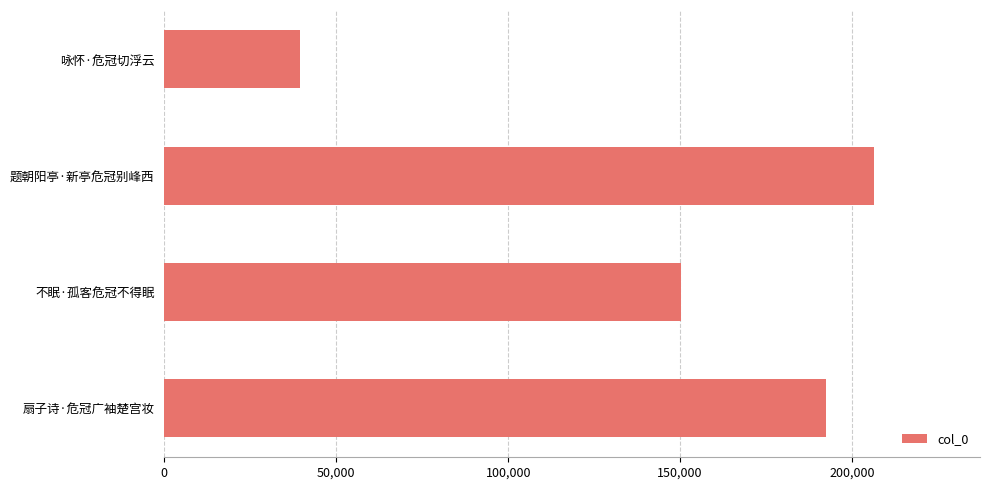

Where is the data nearest to the value 122928?

不眠·孤客危冠不得眠